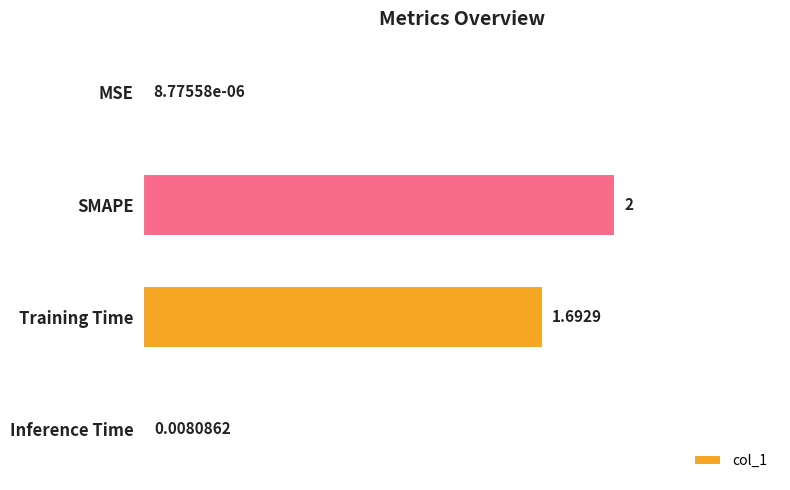

At which label is the value closest to 1?

Training Time